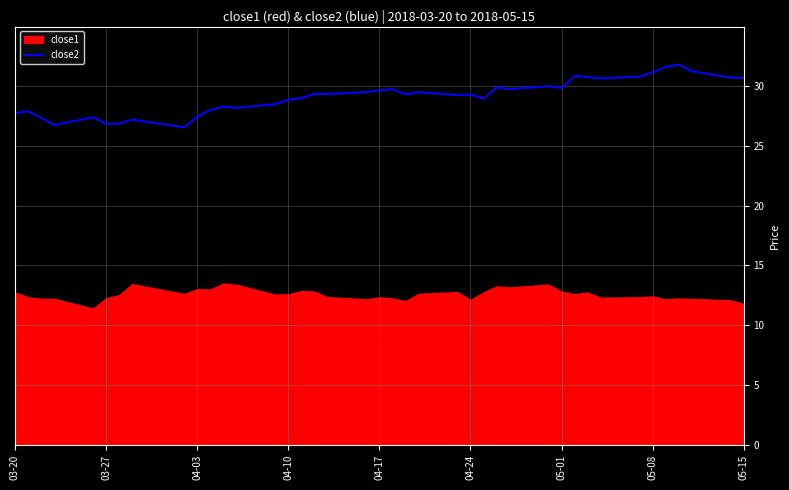

The value of close2 at 03-27 is 5.8. True or false?

False